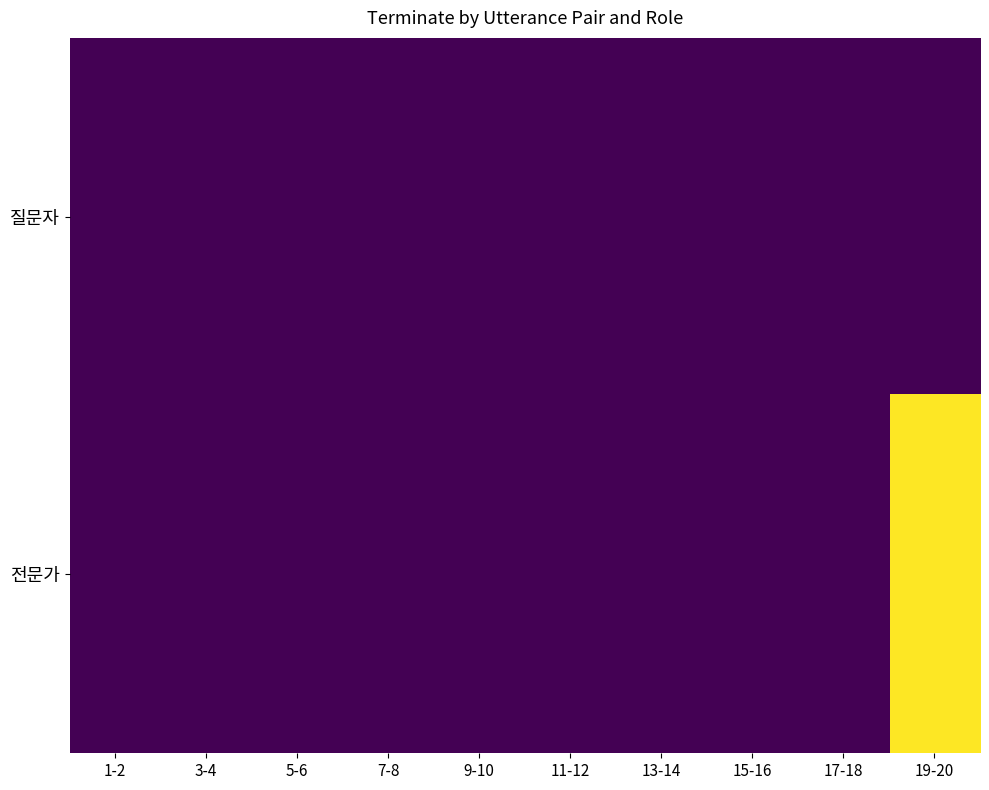

Reading left to right, list all the values displayed in this chart.

질문자: 1-2=0	3-4=0	5-6=0	7-8=0	9-10=0	11-12=0	13-14=0	15-16=0	17-18=0	19-20=0
전문가: 1-2=0	3-4=0	5-6=0	7-8=0	9-10=0	11-12=0	13-14=0	15-16=0	17-18=0	19-20=1